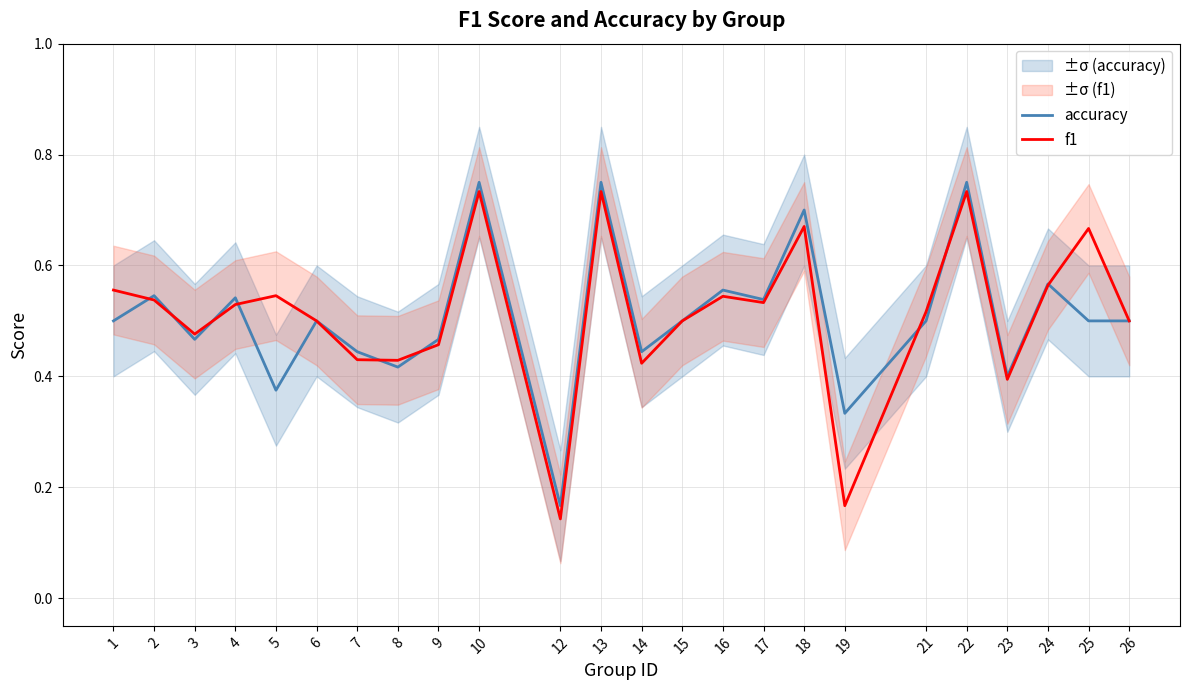

How many accuracy values are between 0 and 1?

24